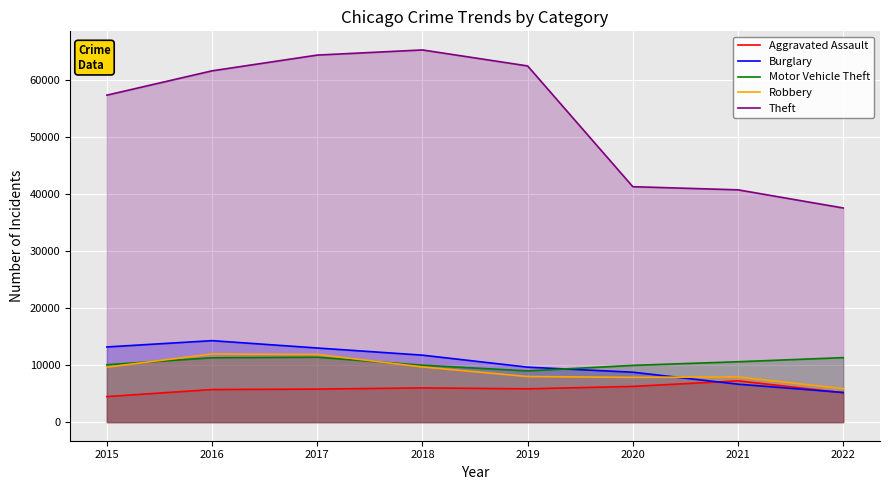

How many data points in Motor Vehicle Theft are above 10591?

3